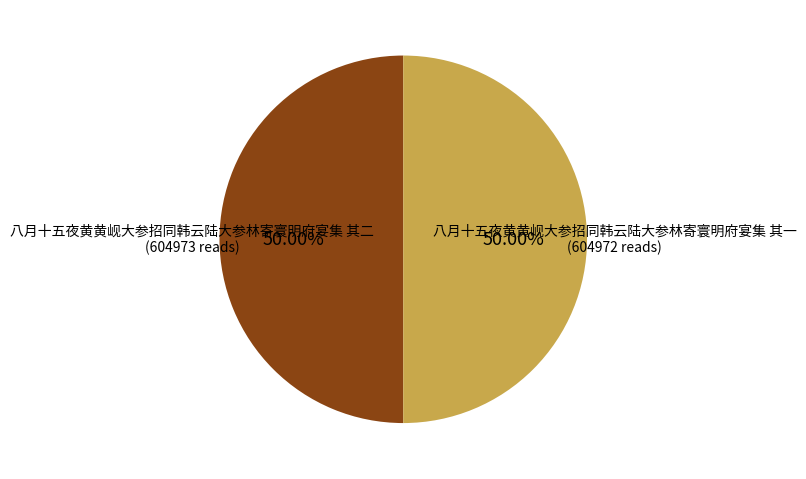

Is there a majority slice in this chart?

Yes